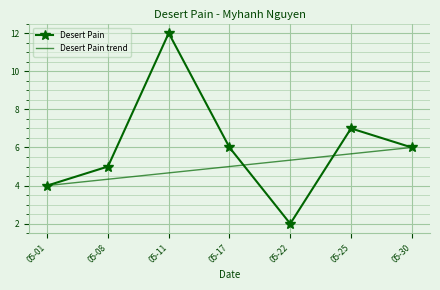

What is the difference between the second highest and minimum values?

5